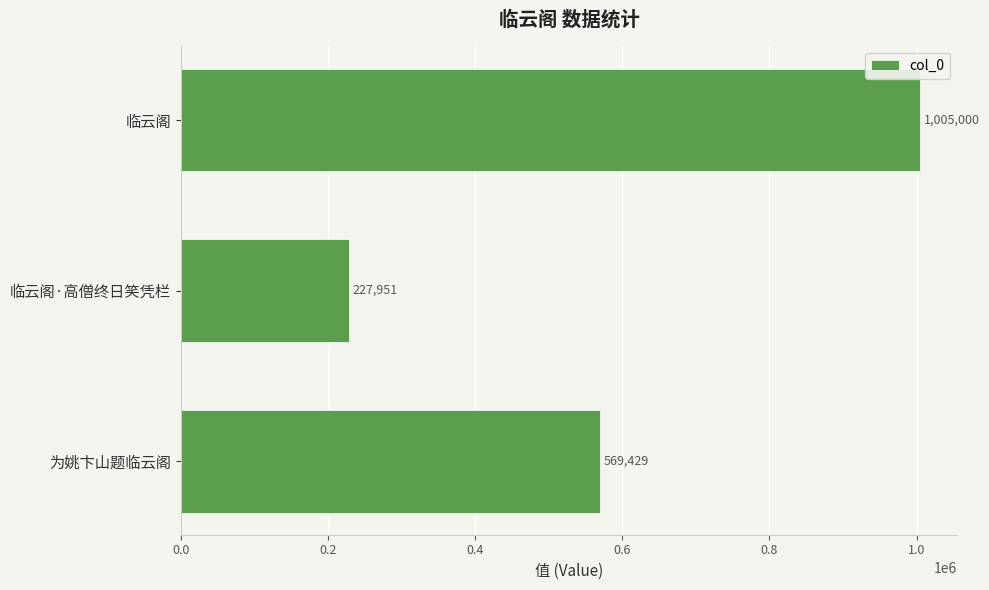

What is the change in value from 为姚卞山题临云阁 to 临云阁?

+435571